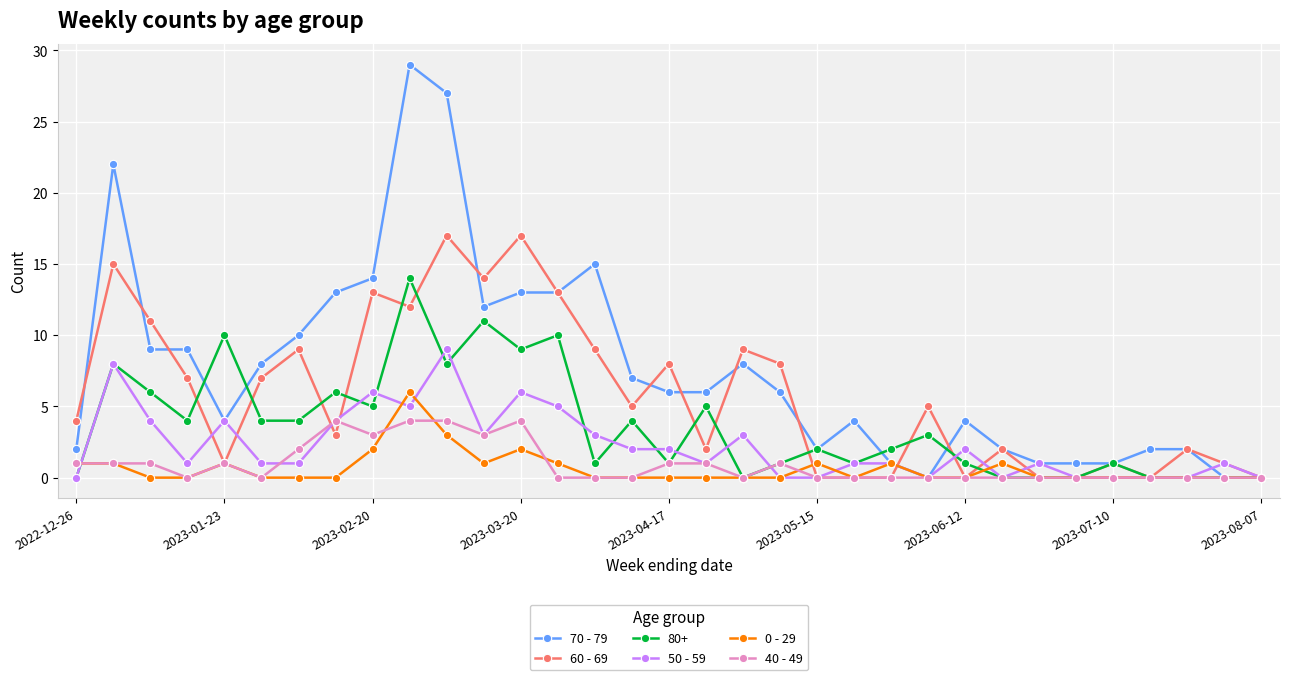

Which series has the largest total across all categories?

70 - 79